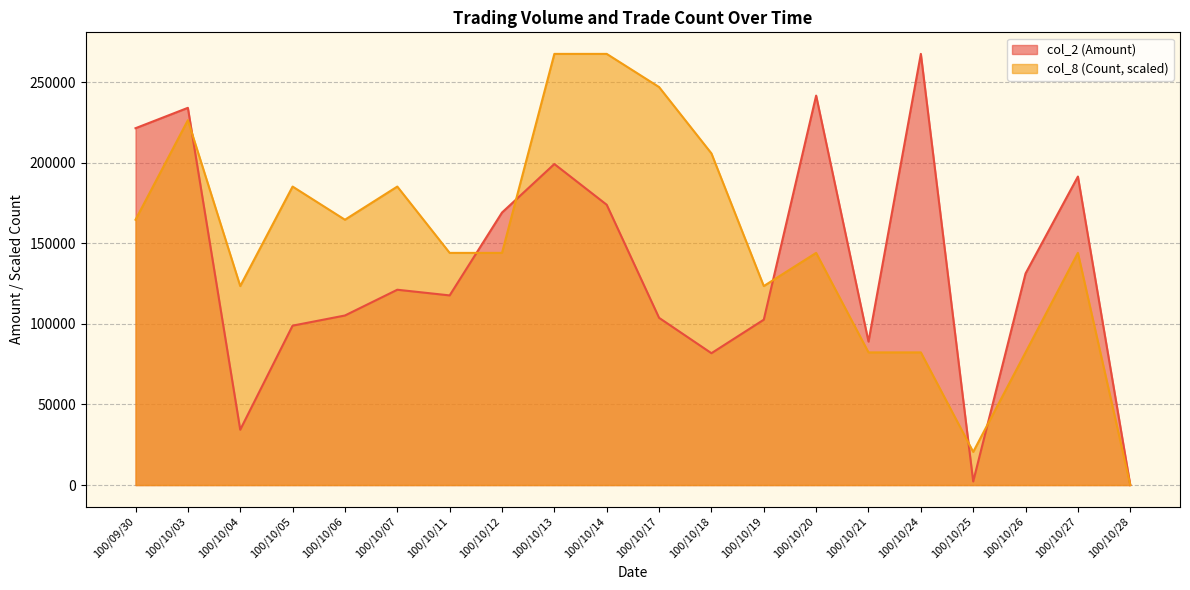

Rank the series by their average value, from lowest to highest.

col_2 (Amount), col_8 (Count, scaled)